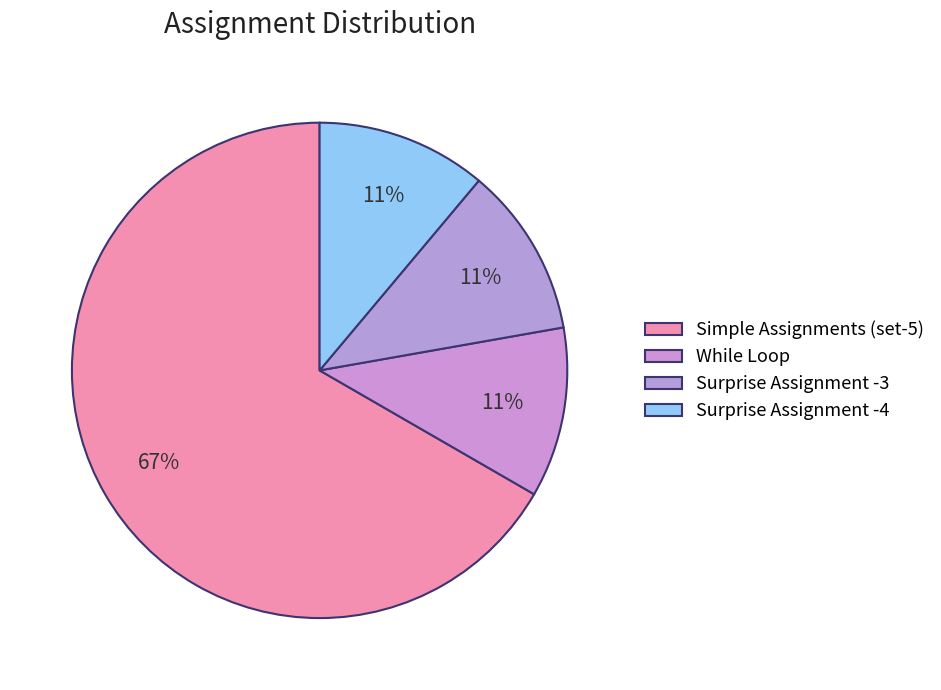

Which slice represents more than half of the pie?

Simple Assignments (set-5)